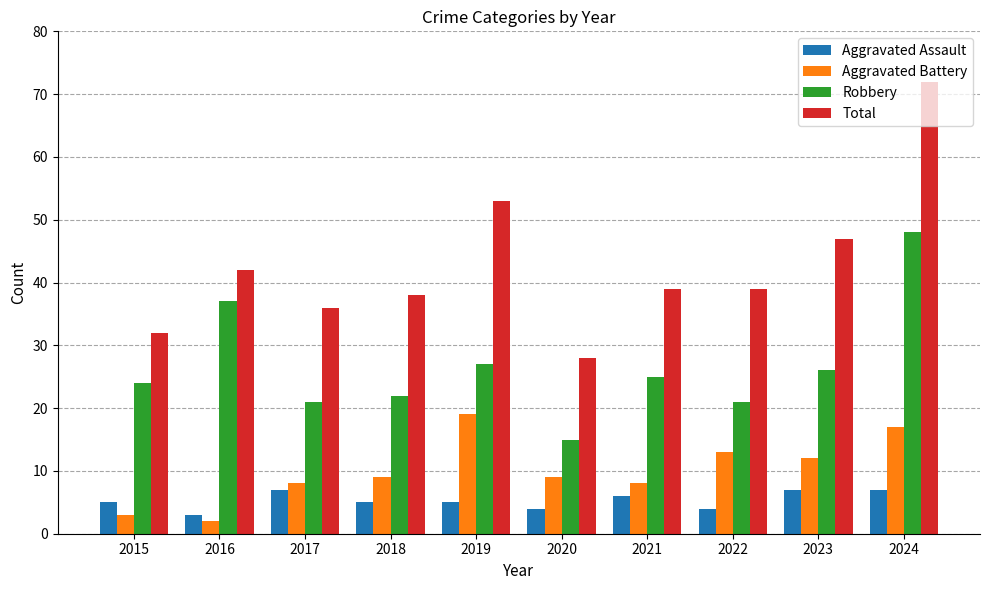

How many groups of bars are there?

10